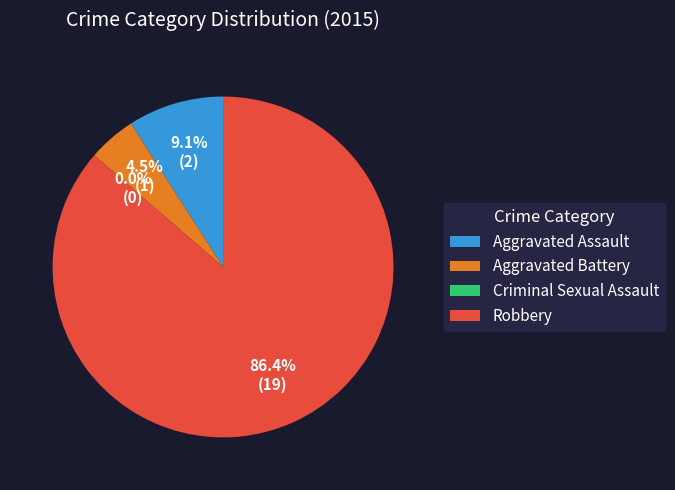

Is there a majority slice in this chart?

Yes